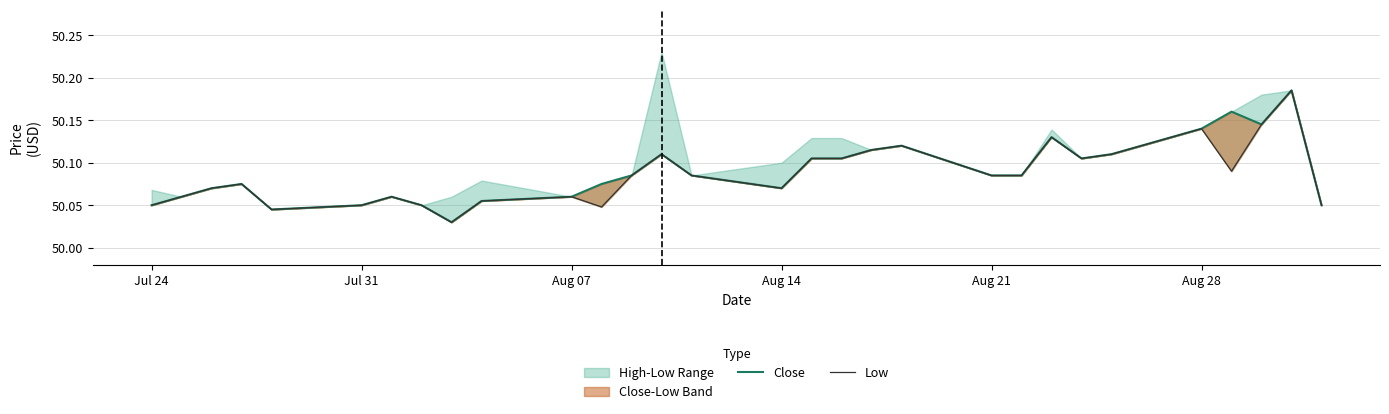

Does the chart display data point markers on the line(s)?

No